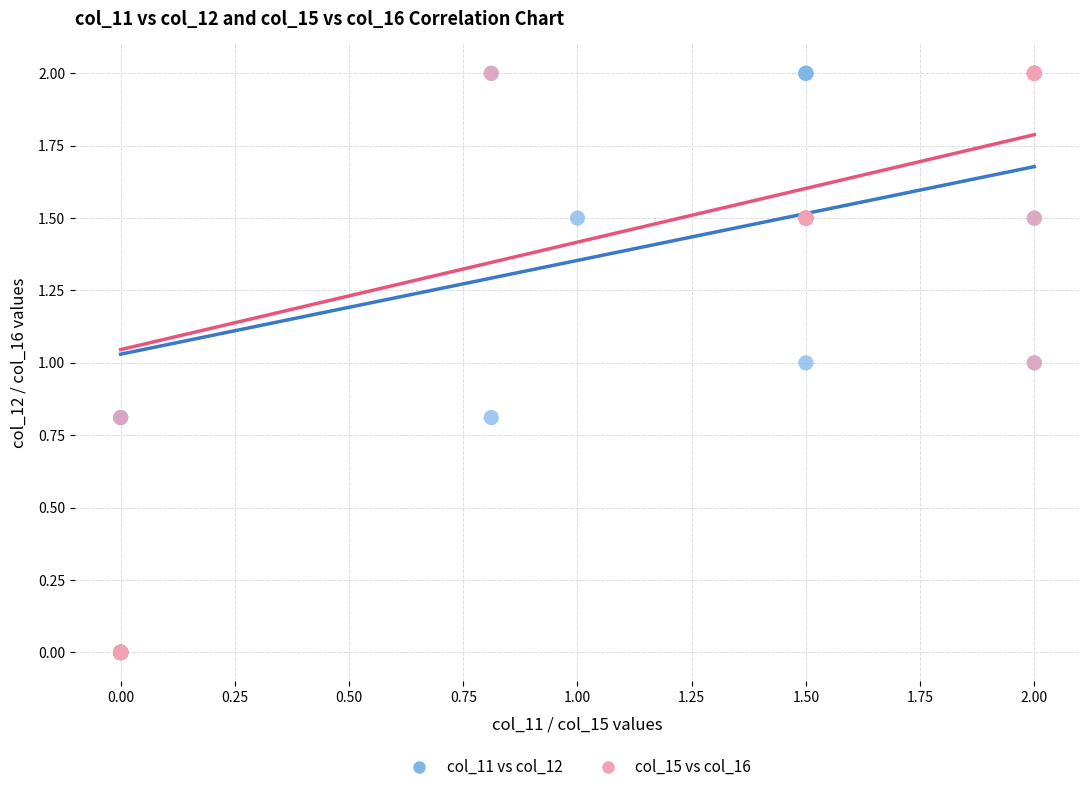

What are all the series names shown in the legend?

col_11 vs col_12, col_15 vs col_16